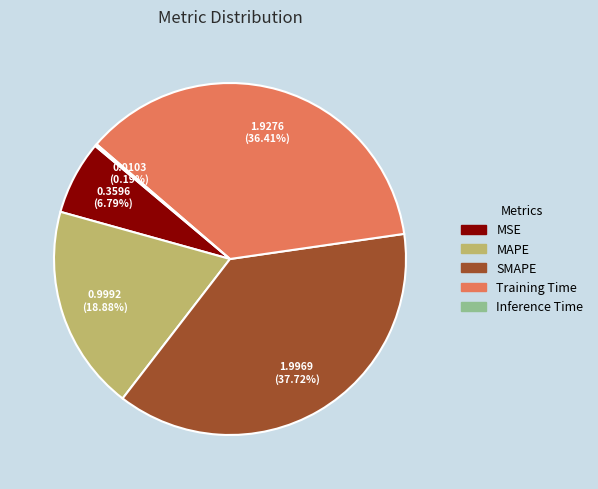

To the nearest percent, what is the average slice percentage?

20%